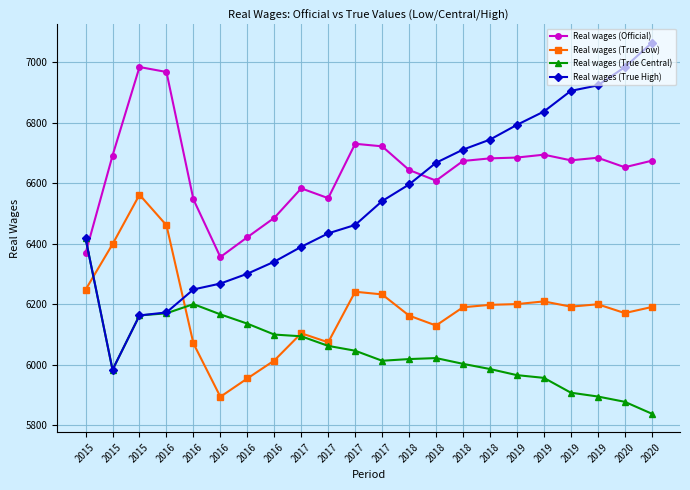

How many intersections are there between Real wages (True Low) and Real wages (True Central)?

3